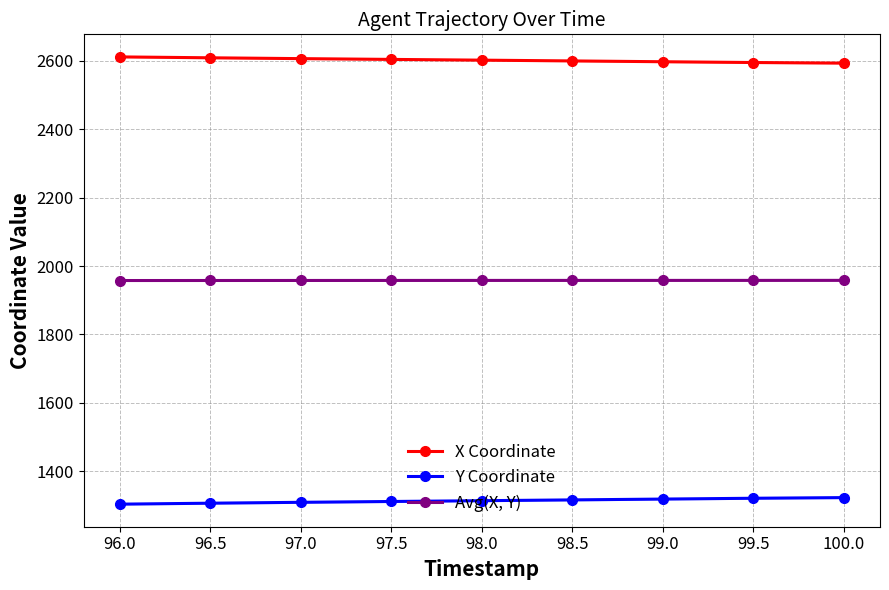

Does the chart display data point markers on the line(s)?

Yes